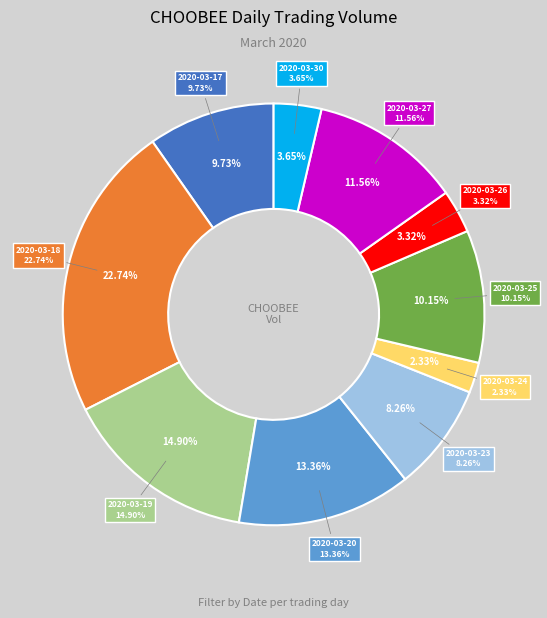

Do 2020-03-23 and 2020-03-20 together represent more than half of the pie?

No